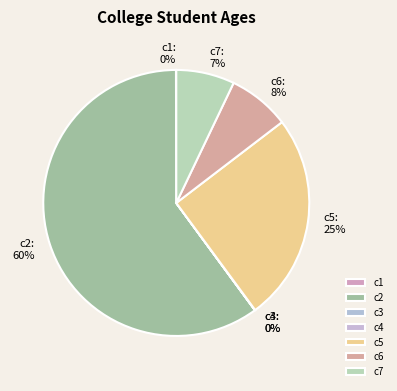

Is c2 the majority of the pie?

Yes